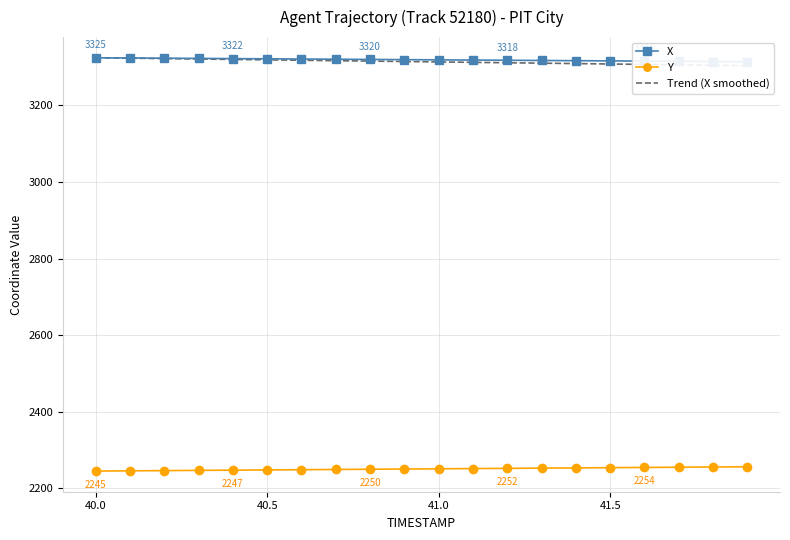

Reading right to left, transcribe all the data shown in this chart.

X: 3314.4	3314.9	3315.4	3316.0	3316.5	3317.1	3317.6	3318.2	3318.7	3319.2	3319.8	3320.3	3320.9	3321.4	3321.9	3322.5	3323.0	3323.6	3324.1	3324.7
Y: 2256.2	2255.6	2255.0	2254.4	2253.8	2253.3	2252.7	2252.1	2251.5	2250.9	2250.3	2249.7	2249.1	2248.5	2247.9	2247.4	2246.8	2246.2	2245.6	2245.0
Trend (X smoothed): 3304.1	3305.1	3306.2	3307.3	3308.4	3309.5	3310.6	3311.7	3312.7	3313.8	3314.9	3316.0	3317.1	3318.2	3319.2	3320.3	3321.4	3322.5	3323.6	3324.7